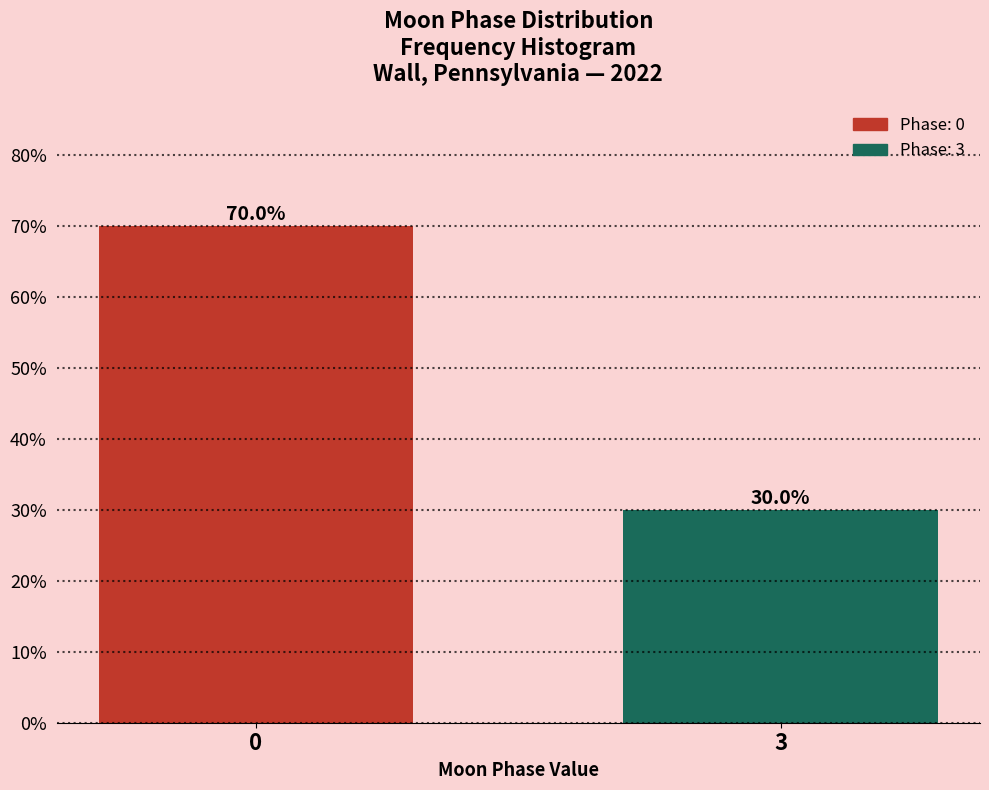

Reading left to right, list all the values displayed in this chart.

70	30